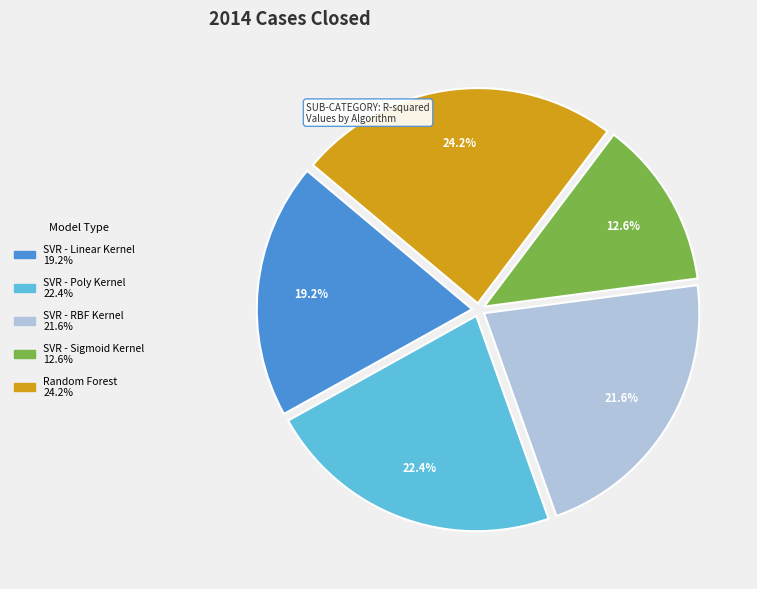

Which category has the biggest portion of the pie?

Random Forest